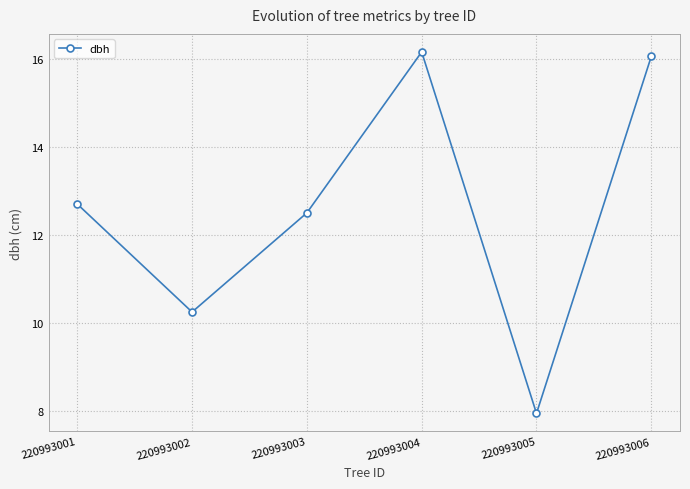

How many lines are shown in the chart?

1